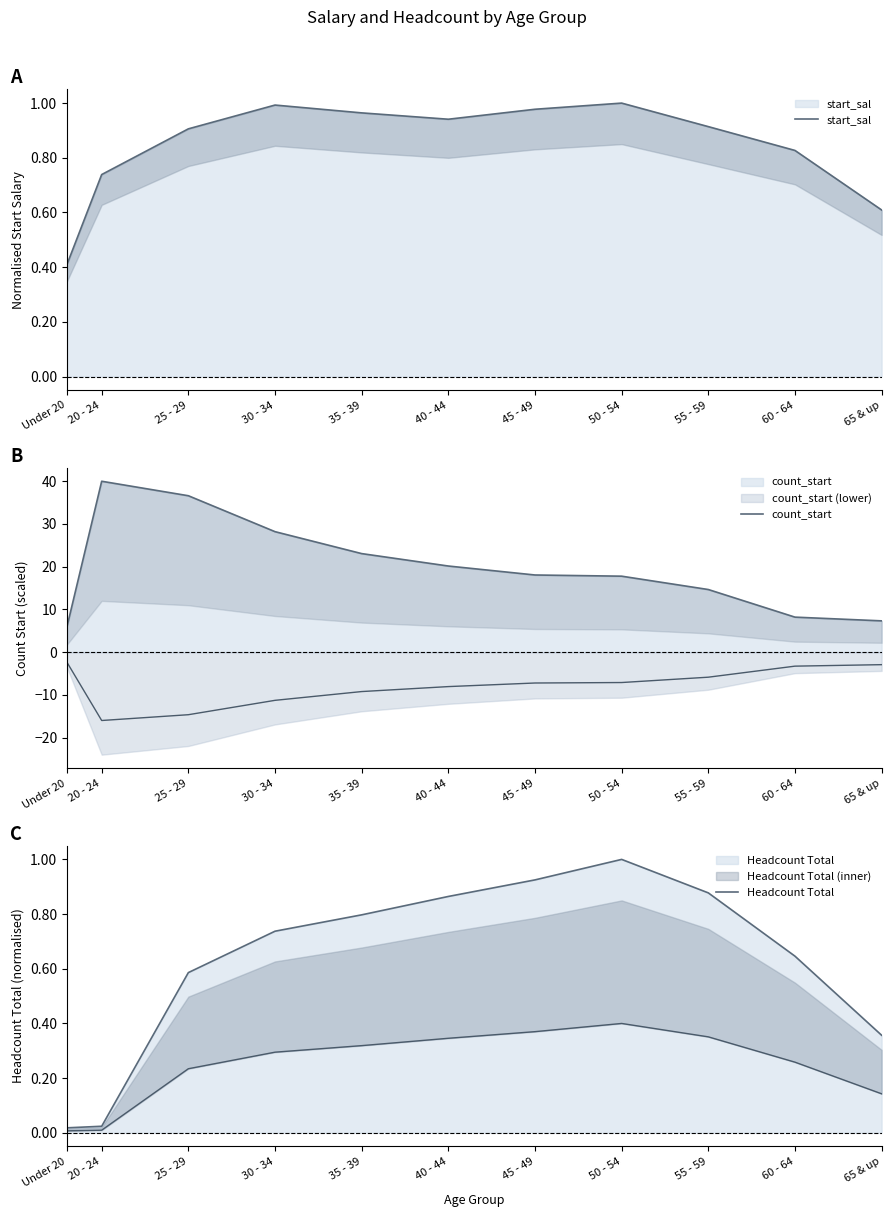

Does the chart have visible grid lines?

No